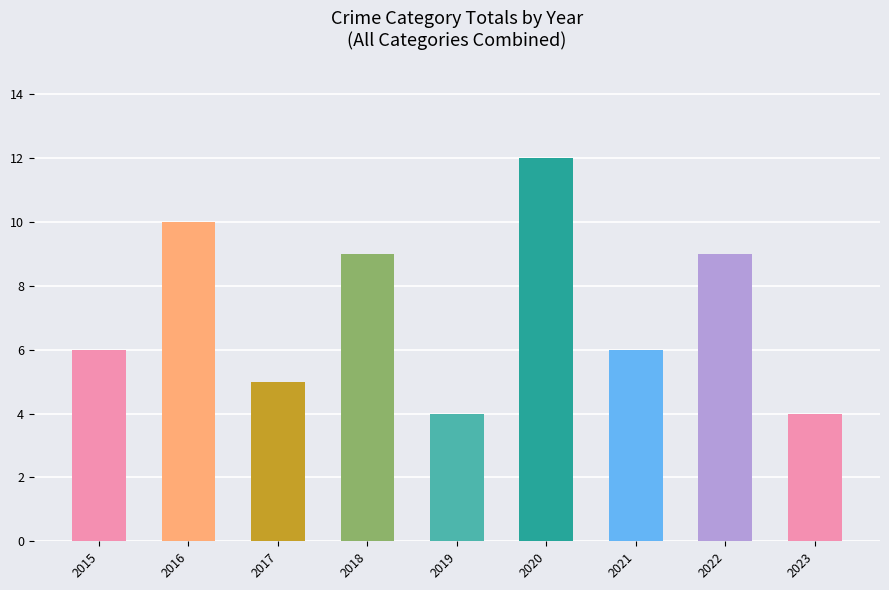

Is it true that the value at 2018 is 16?

False